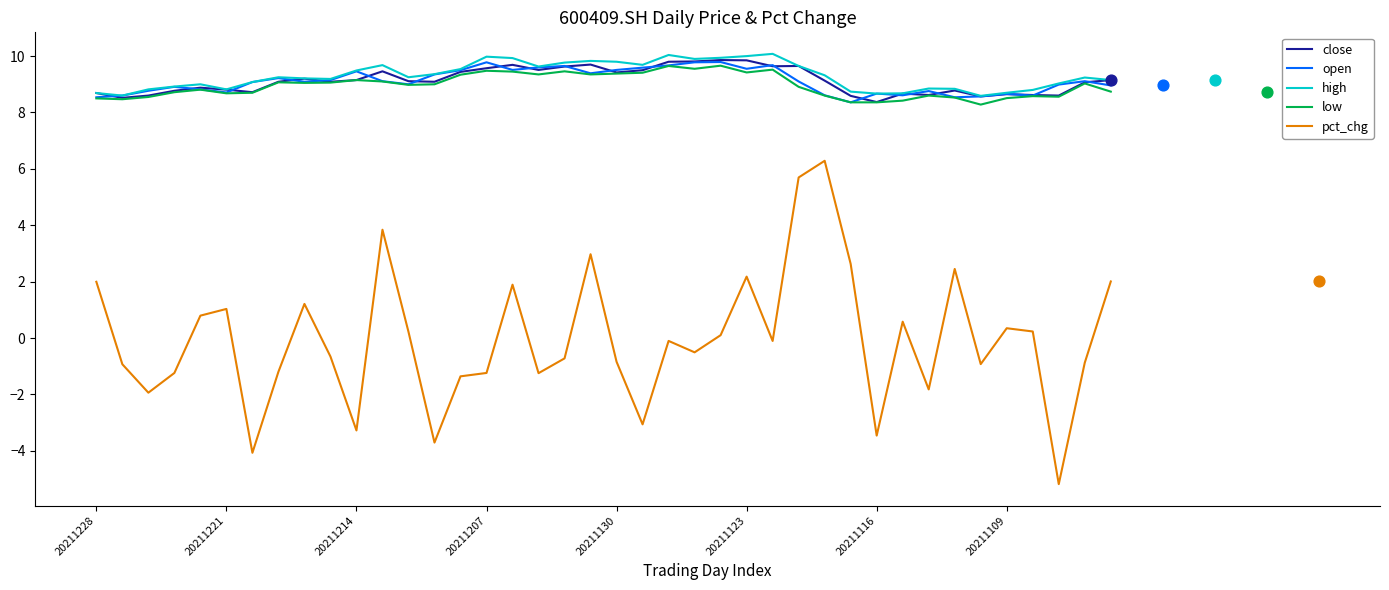

Which series reaches the maximum Y coordinate?

high